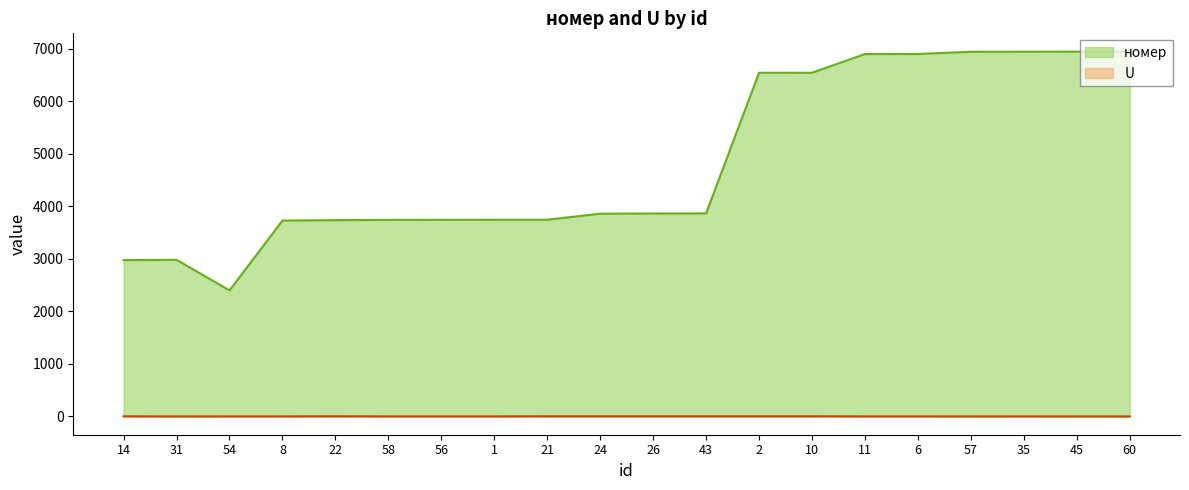

At how many categories does at least one series exceed 2021?

20